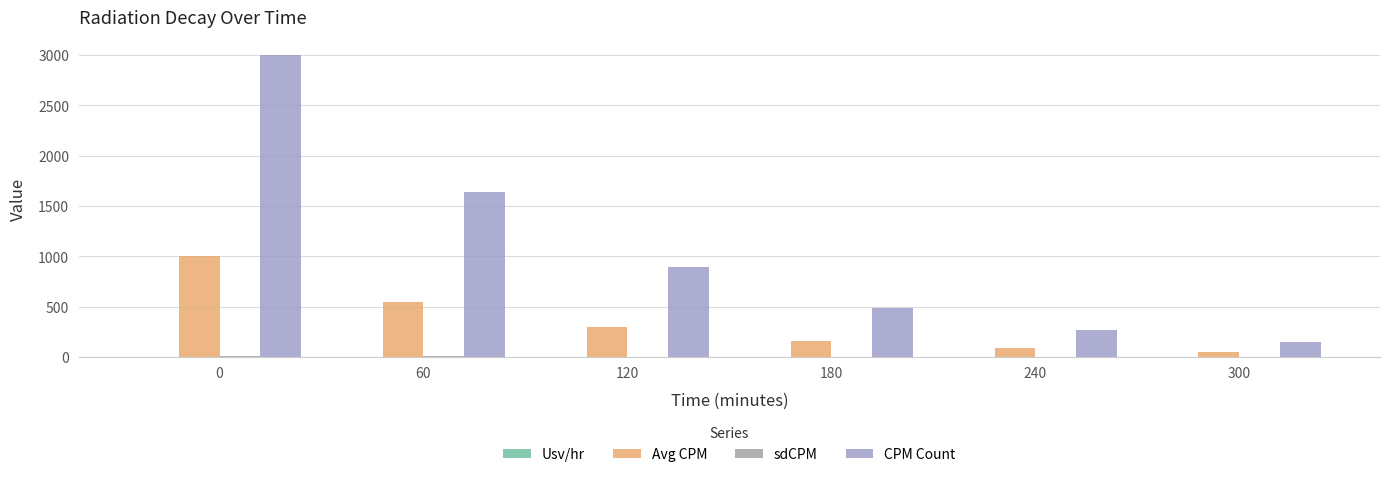

Between 60 and 240, which series saw the biggest shift?

CPM Count